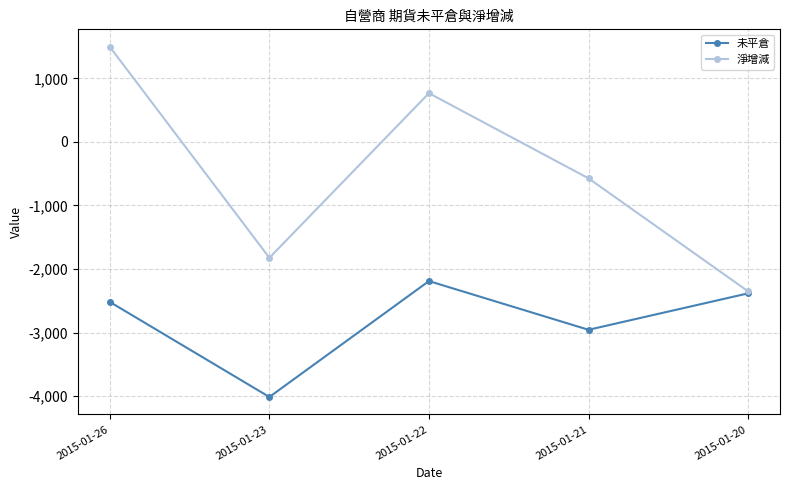

What is the minimum value shown in the chart?

-4012